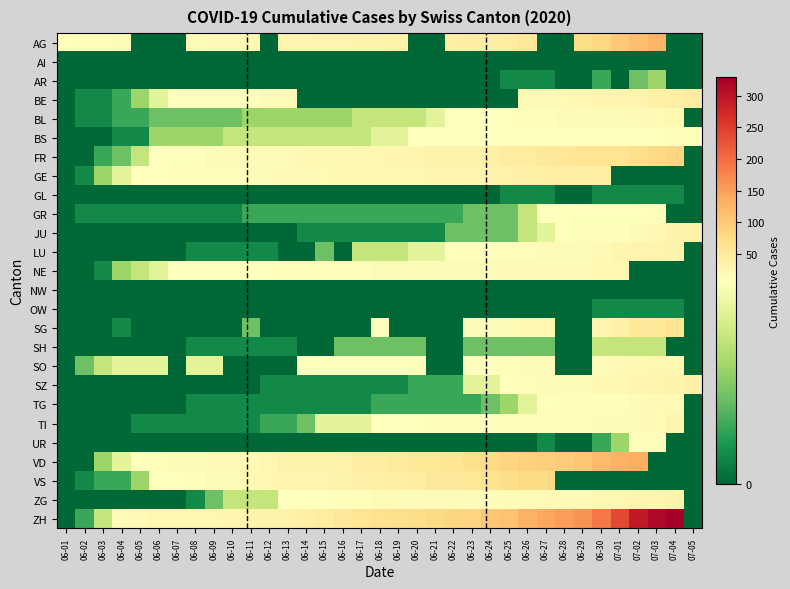

Which series changed the most between 06-18 and 06-27?

ZH